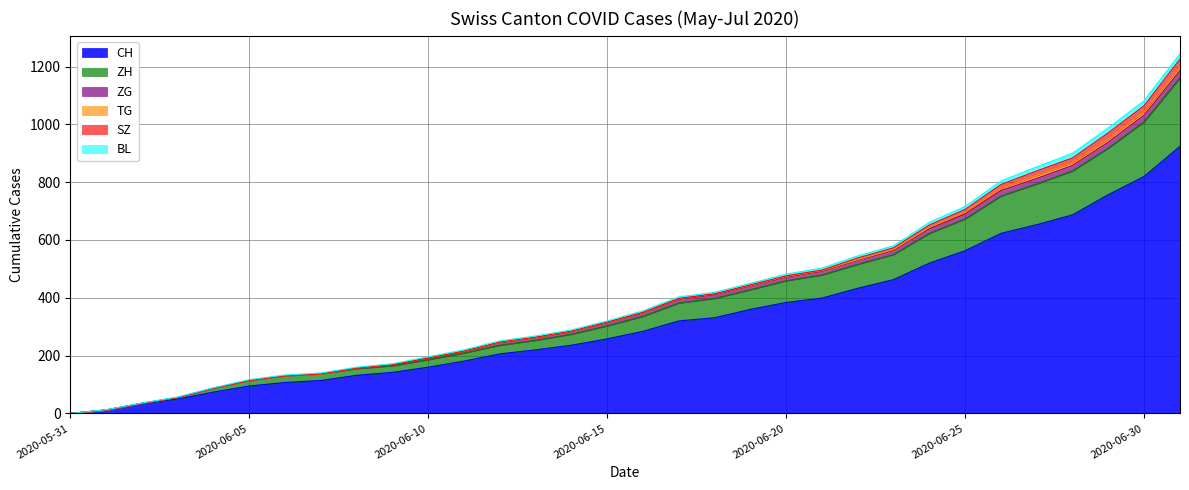

True or false: ZH and CH cross at least once.

False